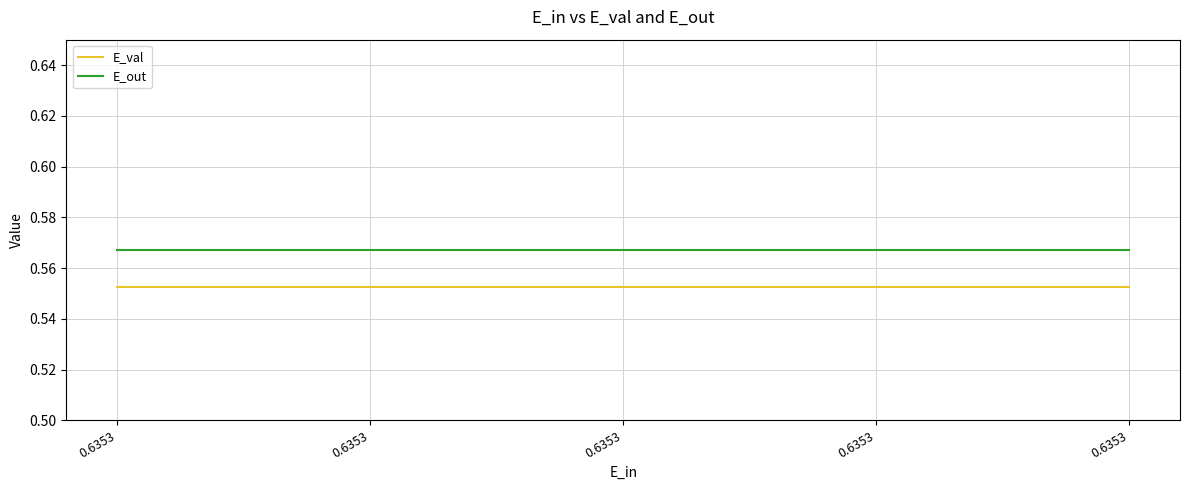

True or false: E_out and E_val intersect in this chart.

False